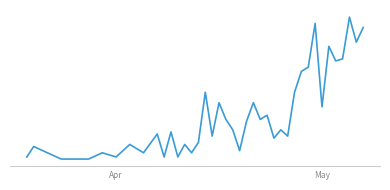

Reading right to left, what are all the values shown in this chart?

64	57	69	49	48	55	26	66	45	43	33	12	15	11	22	20	28	19	5	15	20	28	12	33	9	4	8	2	14	2	13	4	8	2	4	1	1	1	7	2